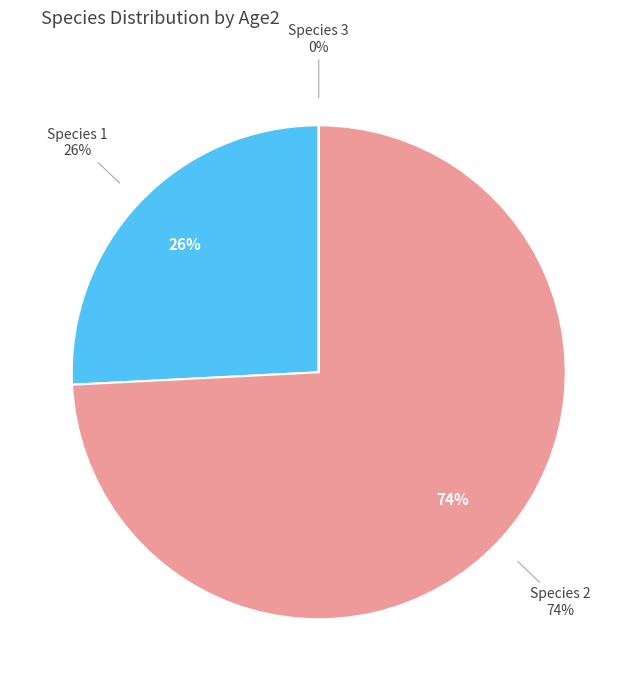

To the nearest percent, what percentage of the pie is Species 2?

74%